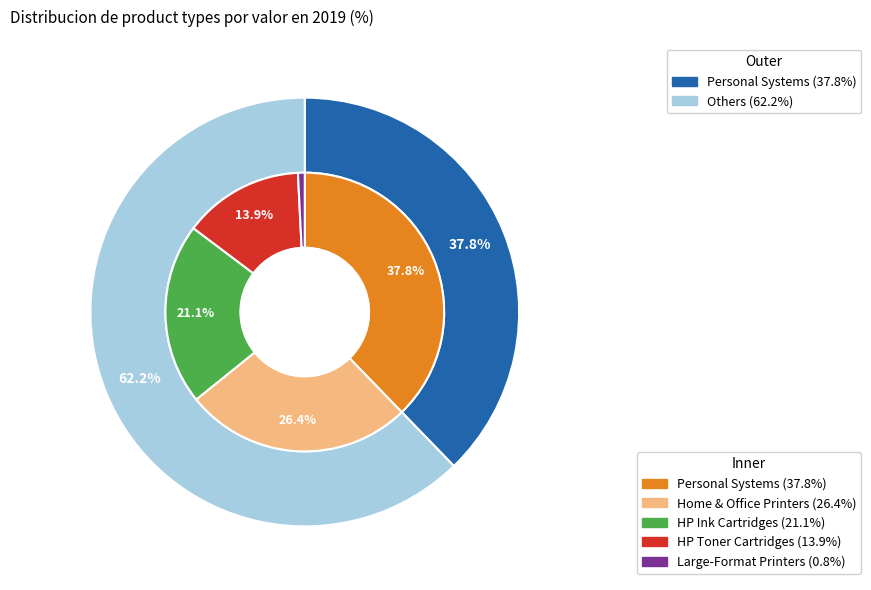

Which category has the smallest portion of the pie?

Large-Format Printers